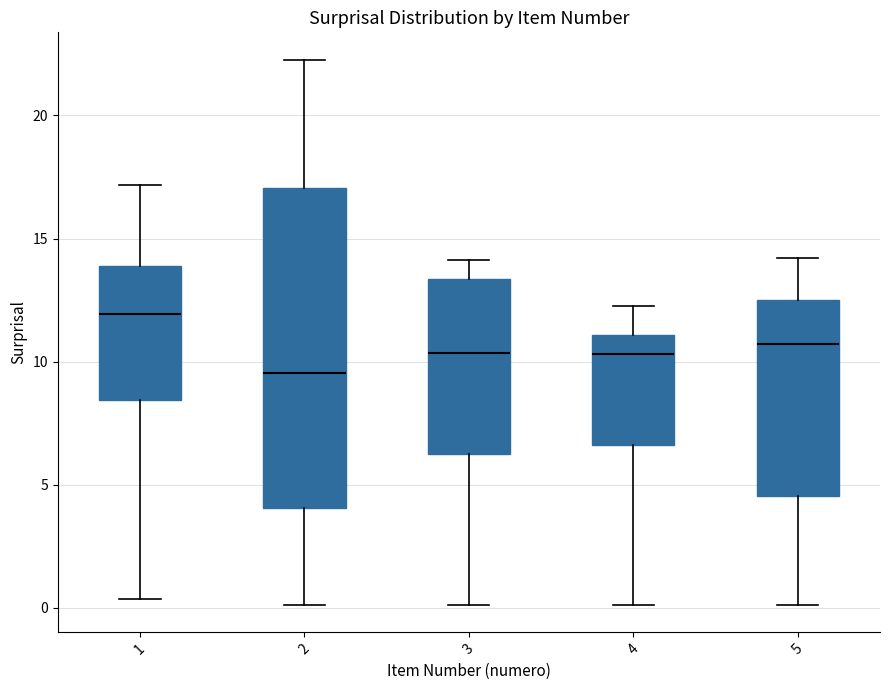

Reading left to right, transcribe this box plot: for each box, give where its median line is, the range the box spans, and where its two whiskers end, as read against the y-axis. The values are not printed on the chart, so give them approximately, as read against the axis.

1: median 12.0, box 8.5 to 14.0, whiskers 0.5 to 17.0
2: median 9.5, box 4.0 to 17.0, whiskers 0.0 to 22.5
3: median 10.5, box 6.0 to 13.5, whiskers 0.0 to 14.0
4: median 10.5, box 6.5 to 11.0, whiskers 0.0 to 12.5
5: median 10.5, box 4.5 to 12.5, whiskers 0.0 to 14.0